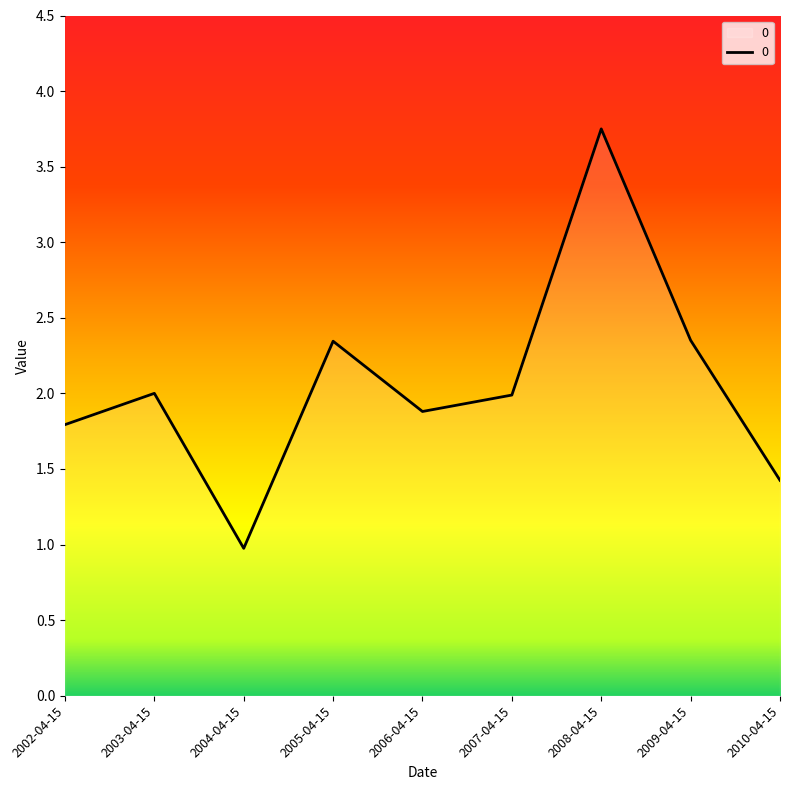

True or false: the data shows 2.0 at 2007-04-15.

True